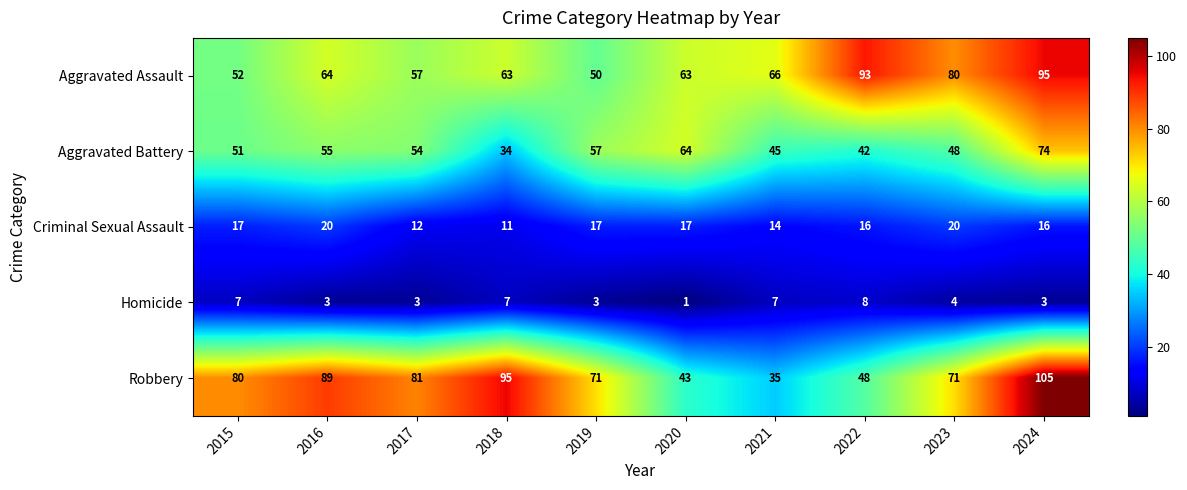

Is it true that Criminal Sexual Assault equals 7 at 2024?

False